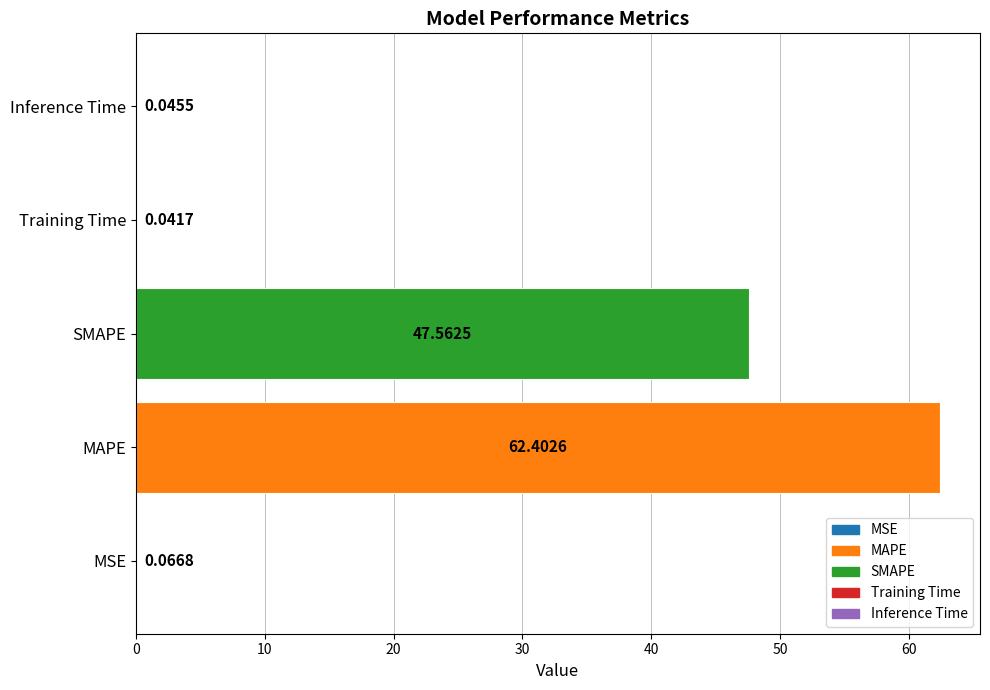

What is the sum of all values?

110.1